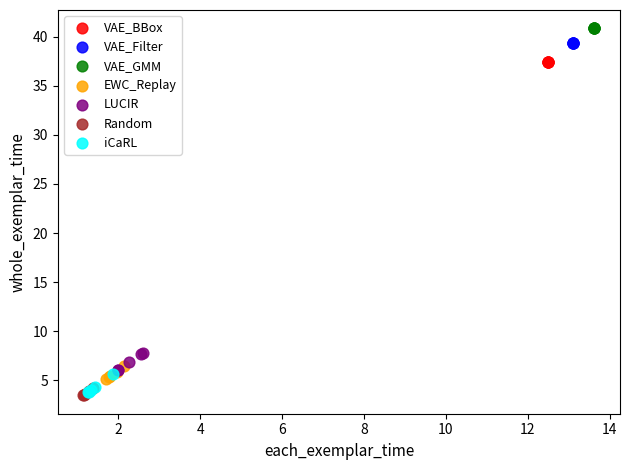

Which series reaches the maximum Y coordinate?

VAE_GMM